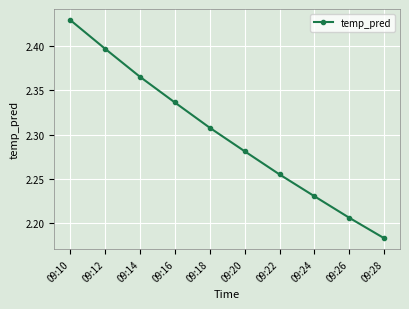

The value at 09:14 is 1.6. True or false?

False